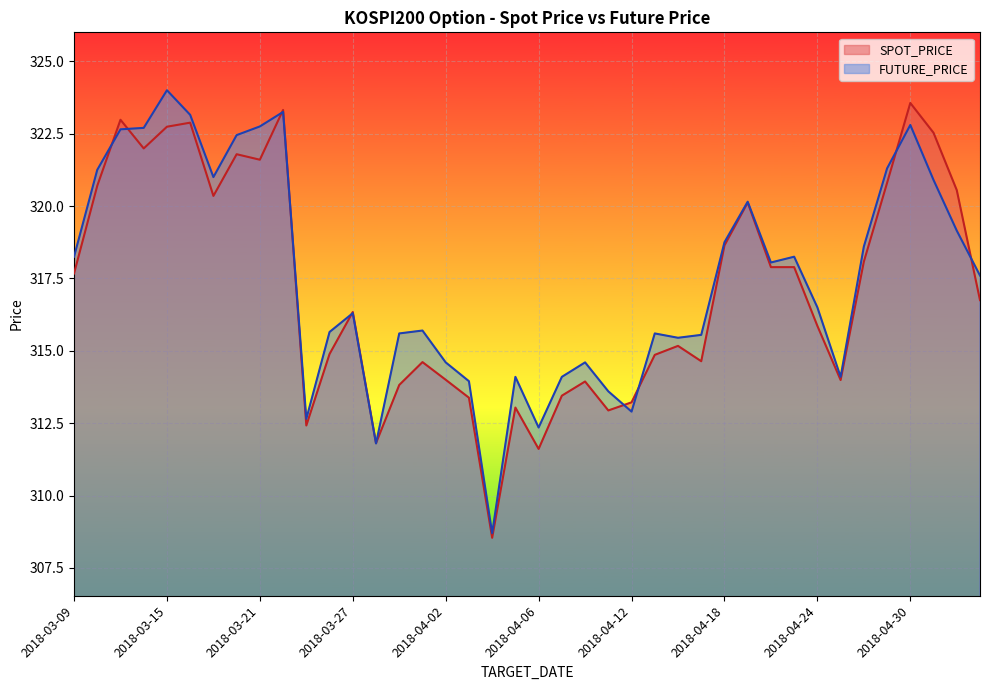

Reading left to right, transcribe all the data shown in this chart.

SPOT_PRICE: 317.7	320.7	323.0	322.0	322.7	322.9	320.4	321.8	321.6	323.3	312.4	314.9	316.3	311.8	313.8	314.6	314.0	313.4	308.5	313.0	311.6	313.4	313.9	312.9	313.2	314.9	315.2	314.6	318.6	320.1	317.9	317.9	315.9	314.0	318.1	320.8	323.6	322.5	320.6	316.8
FUTURE_PRICE: 318.2	321.2	322.6	322.7	324.0	323.1	321.0	322.4	322.8	323.2	312.6	315.6	316.3	311.8	315.6	315.7	314.6	313.9	308.7	314.1	312.4	314.1	314.6	313.6	312.9	315.6	315.4	315.6	318.8	320.1	318.1	318.2	316.5	314.1	318.6	321.3	322.8	320.9	319.1	317.6